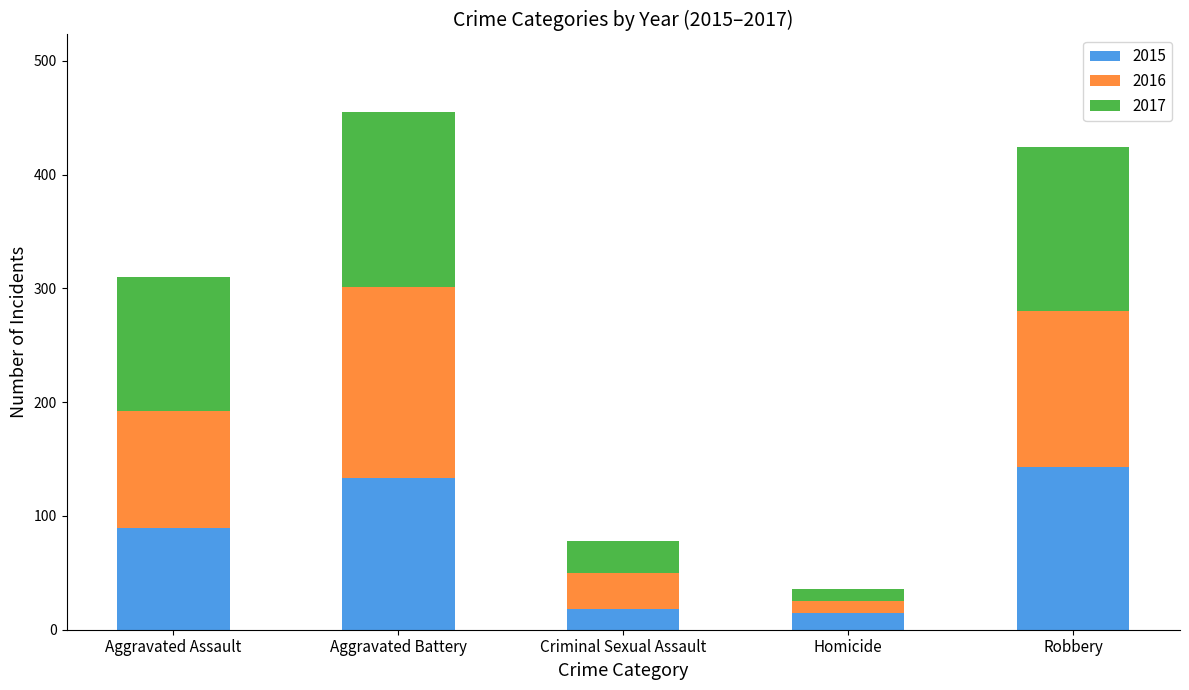

Reading left to right, list the values for the 2015 series.

89	133	18	15	143